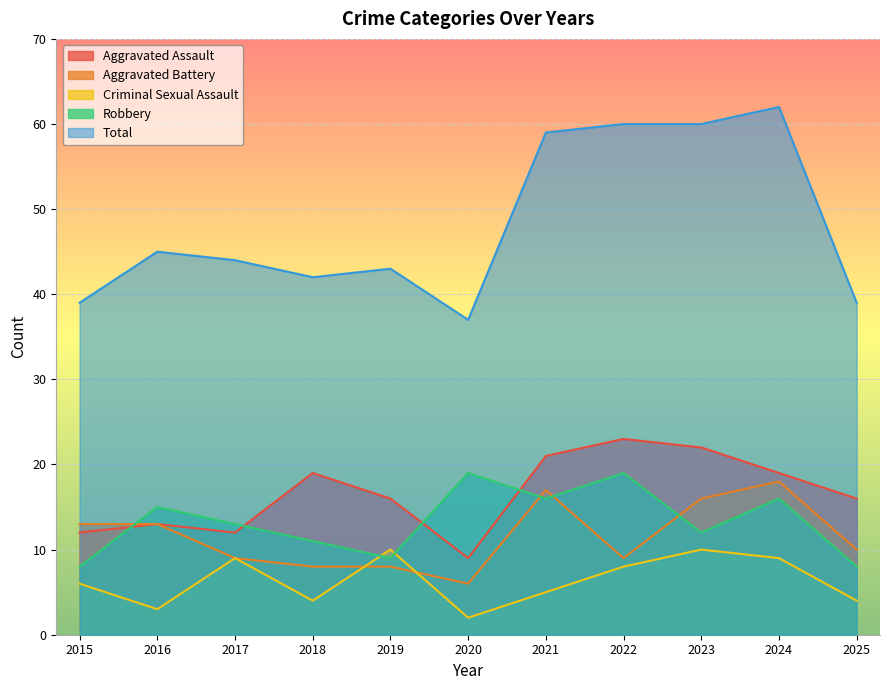

What is the value of the Criminal Sexual Assault point at the 7th from the left?

5